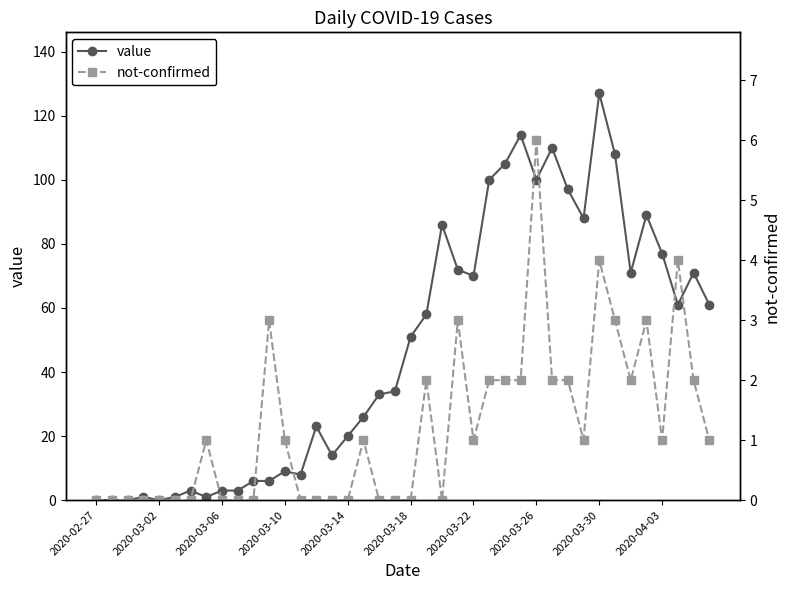

Reading left to right, extract all data points from this chart.

value: 0	0	0	1	0	1	3	1	3	3	6	6	9	8	23	14	20	26	33	34	51	58	86	72	70	100	105	114	100	110	97	88	127	108	71	89	77	61	71	61
not-confirmed: 0	0	0	0	0	0	0	1	0	0	0	3	1	0	0	0	0	1	0	0	0	2	0	3	1	2	2	2	6	2	2	1	4	3	2	3	1	4	2	1